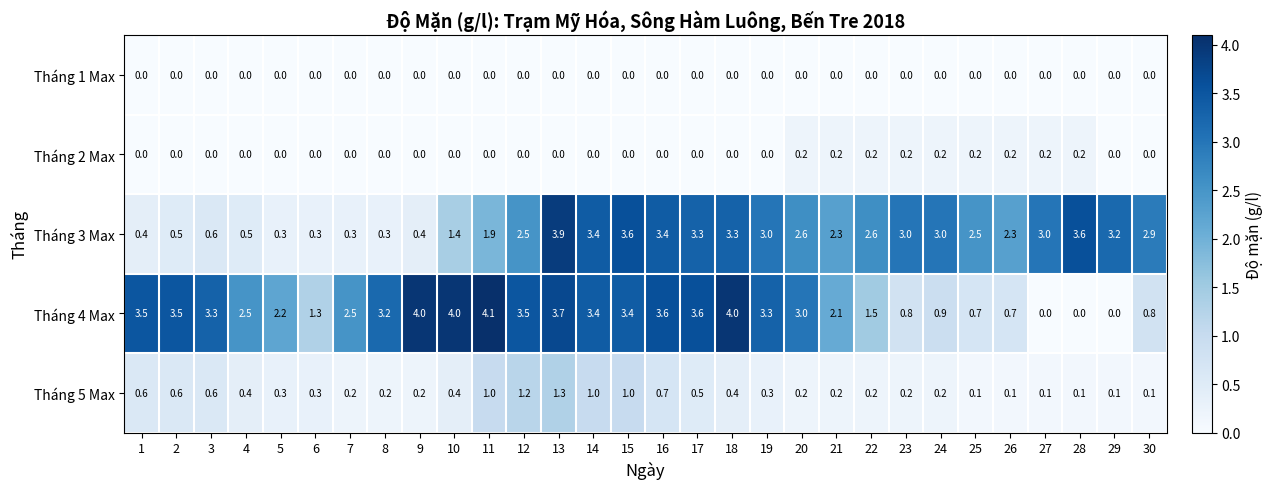

What is the sum of the Tháng 5 Max values at 9 and 1?

0.8